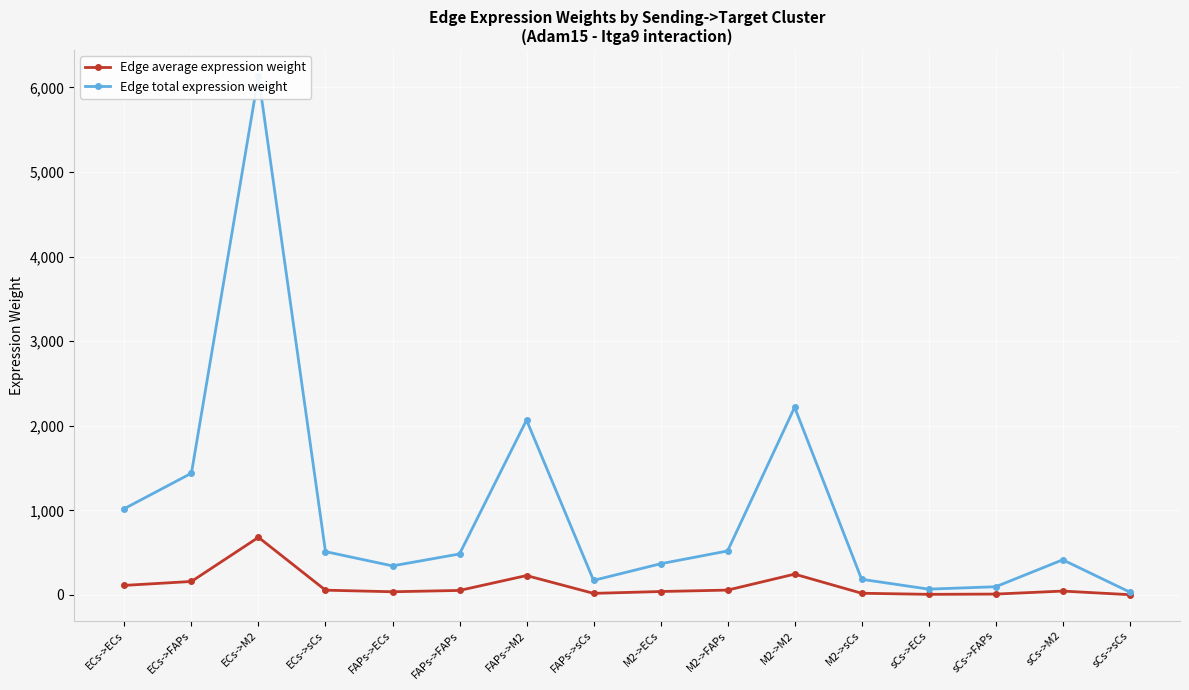

Is it true that Edge average expression weight equals 159.9 at ECs->FAPs?

True